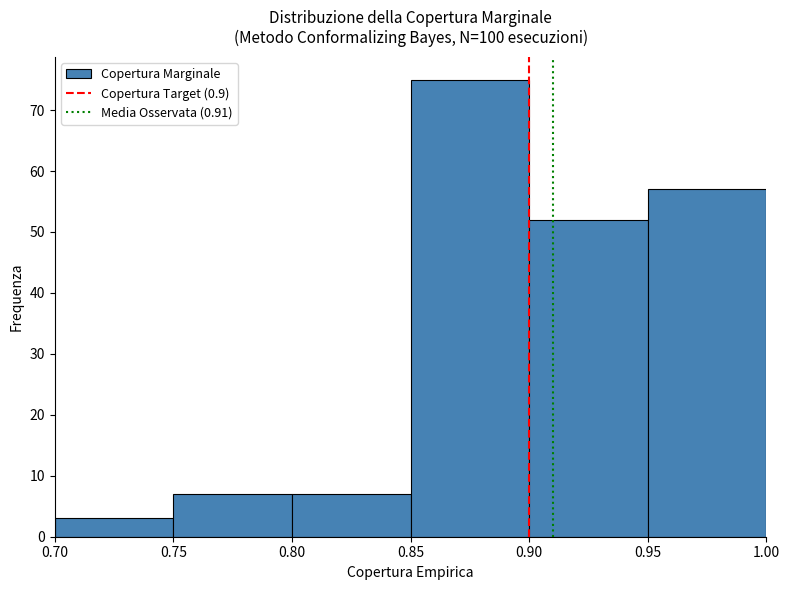

Reading left to right, list every bar in this chart as the range it spans on the x-axis followed by its height. The values are not printed on the chart, so give them approximately, as read against the axis.

0.70 to 0.75: 3
0.75 to 0.80: 7
0.80 to 0.85: 7
0.85 to 0.90: 75
0.90 to 0.95: 52
0.95 to 1.00: 57